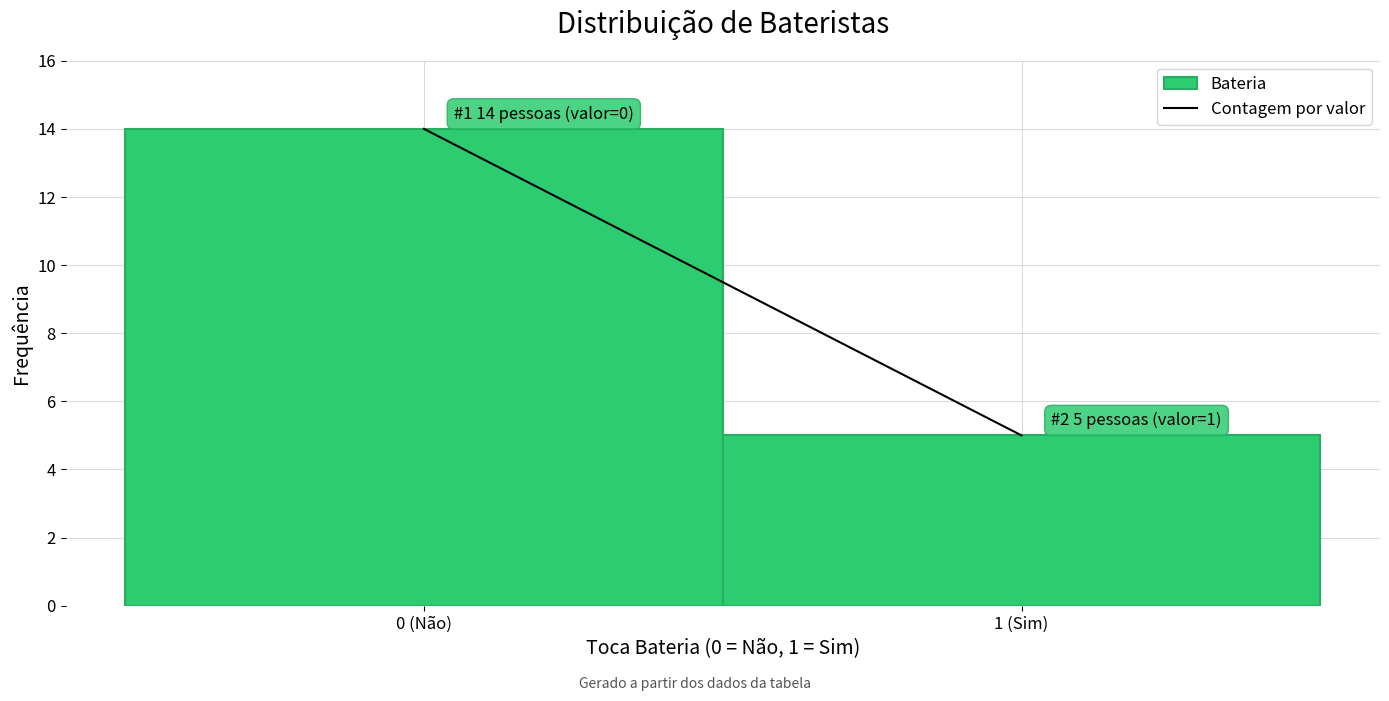

Reading left to right, transcribe all the data shown in this chart.

14	5